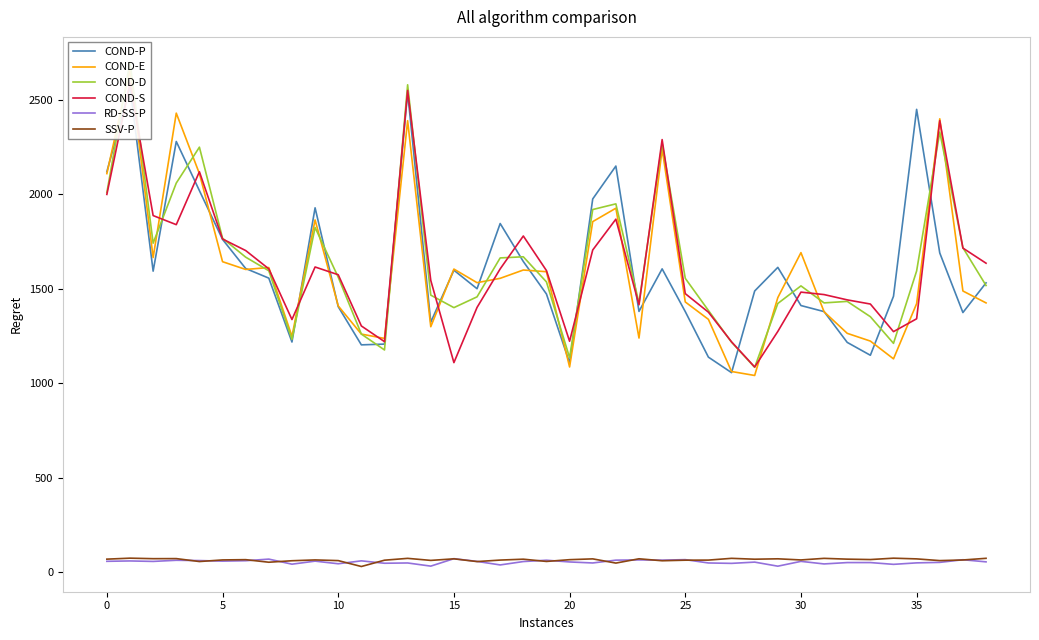

Reading right to left, list all the values displayed in this chart.

COND-P: 1532.0	1375.0	1690.0	2450.0	1461.0	1149.0	1217.0	1380.0	1412.0	1614.0	1489.0	1057.0	1139.0	1380.0	1606.0	1381.0	2150.0	1976.0	1109.0	1473.0	1645.0	1846.0	1501.0	1599.0	1324.0	2540.0	1208.0	1204.0	1406.0	1929.0	1219.0	1557.0	1608.0	1762.0	2020.0	2280.0	1594.0	2570.0	2120.0
COND-E: 1426.0	1489.0	2400.0	1422.0	1130.0	1224.0	1265.0	1379.0	1692.0	1454.0	1042.0	1063.0	1339.0	1431.0	2240.0	1240.0	1927.0	1856.0	1087.0	1591.0	1600.0	1556.0	1533.0	1605.0	1300.0	2390.0	1238.0	1261.0	1410.0	1865.0	1249.0	1613.0	1603.0	1644.0	2110.0	2430.0	1666.0	2660.0	2110.0
COND-D: 1518.0	1718.0	2330.0	1595.0	1212.0	1353.0	1434.0	1426.0	1516.0	1423.0	1085.0	1218.0	1386.0	1556.0	2270.0	1425.0	1950.0	1920.0	1136.0	1537.0	1670.0	1664.0	1458.0	1401.0	1467.0	2580.0	1177.0	1261.0	1562.0	1825.0	1233.0	1596.0	1668.0	1768.0	2250.0	2060.0	1742.0	2700.0	2010.0
COND-S: 1636.0	1716.0	2390.0	1342.0	1274.0	1420.0	1442.0	1470.0	1483.0	1275.0	1087.0	1220.0	1377.0	1475.0	2290.0	1416.0	1869.0	1706.0	1223.0	1597.0	1780.0	1606.0	1402.0	1110.0	1545.0	2550.0	1221.0	1304.0	1575.0	1616.0	1338.0	1606.0	1703.0	1764.0	2120.0	1840.0	1888.0	2590.0	2000.0
RD-SS-P: 55.9	67.1	53.1	50.5	42.7	52.1	52.1	44.9	58.5	33.0	54.5	47.9	50.0	67.6	65.0	66.2	64.9	50.0	55.4	64.5	57.5	39.6	58.3	72.7	33.3	50.0	48.5	61.2	45.8	59.7	43.6	70.4	61.9	59.7	62.7	64.2	58.2	60.7	58.8
SSV-P: 74.6	65.8	62.5	71.6	75.3	68.1	70.2	74.4	66.0	72.0	69.9	74.5	65.2	64.7	61.7	72.1	49.4	71.7	67.4	58.1	70.0	65.3	57.4	71.9	63.6	74.4	64.7	31.3	62.5	66.1	61.8	53.9	67.5	66.1	57.6	73.1	72.7	75.4	70.2